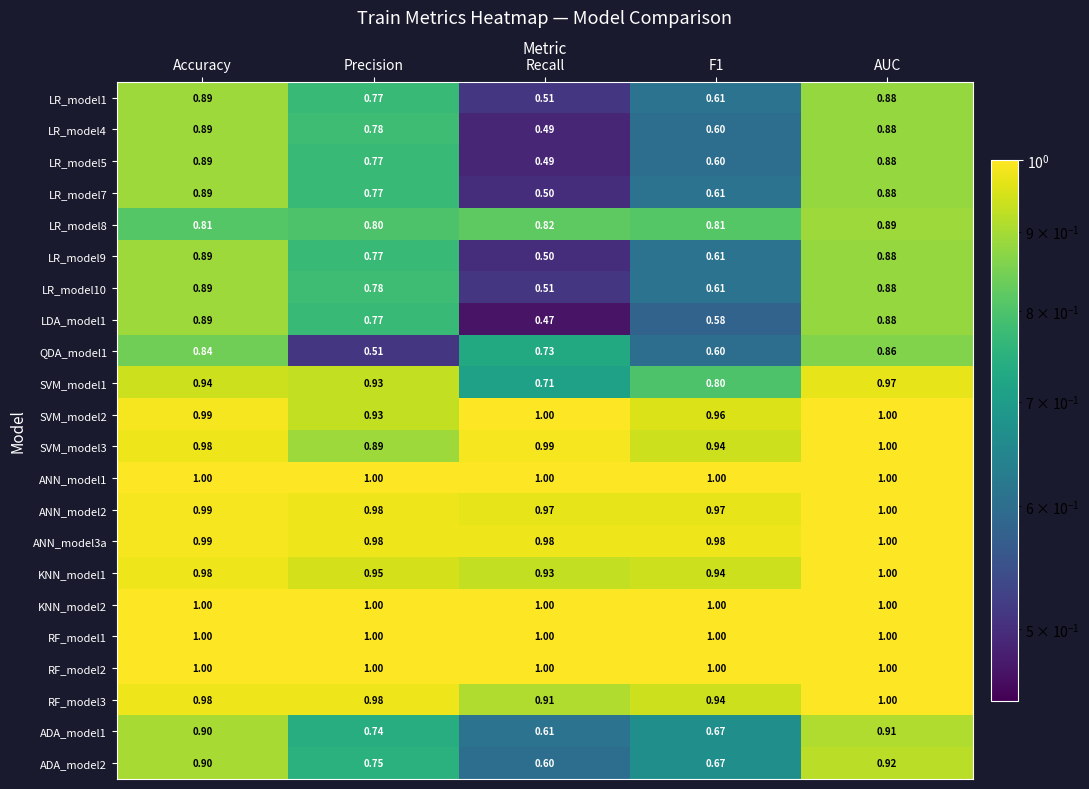

At which label does LR_model1 reach its peak?

Accuracy